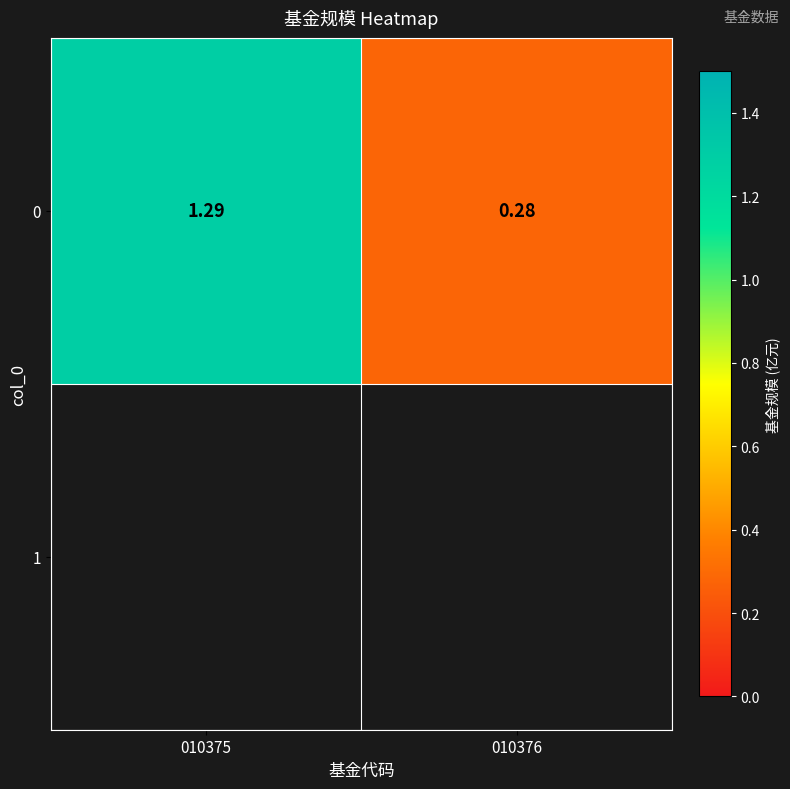

What is the greatest value displayed?

1.3